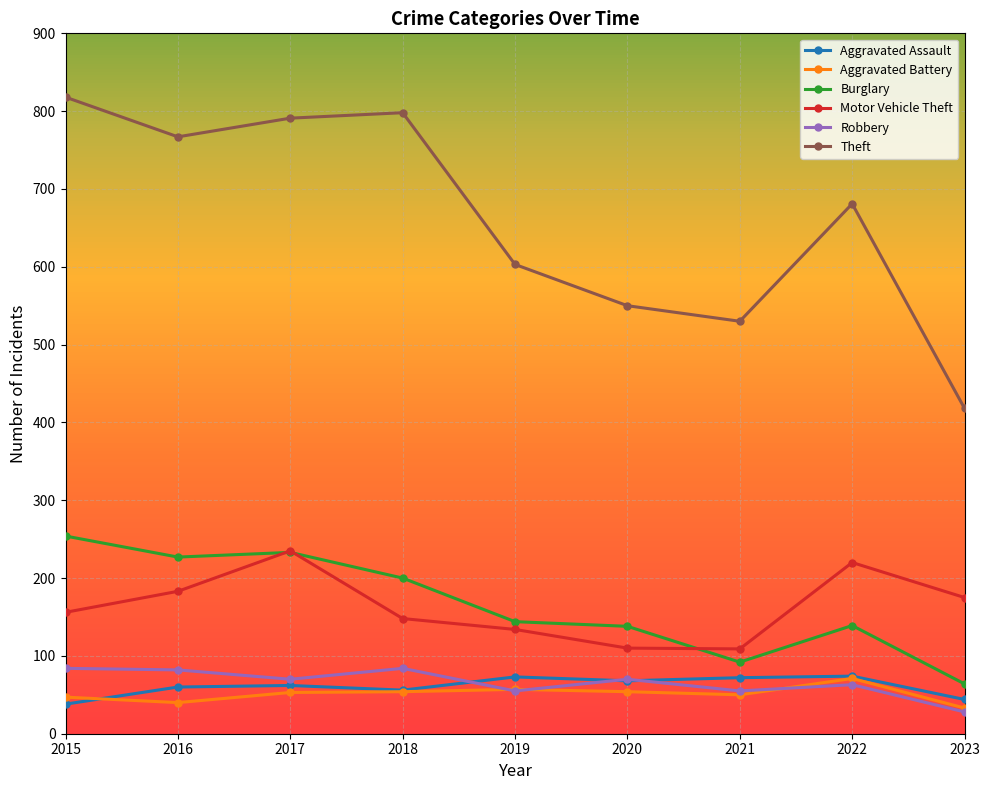

What is the smallest value displayed?

28